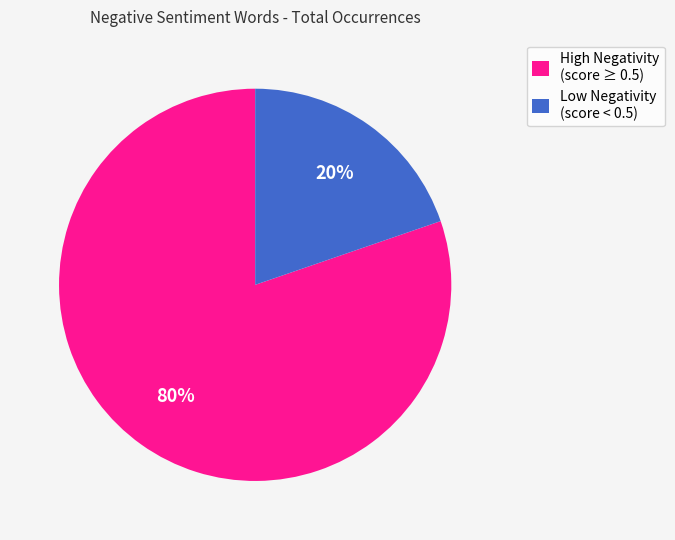

Does Low Negativity (score < 0.5) represent more than half of the total?

No